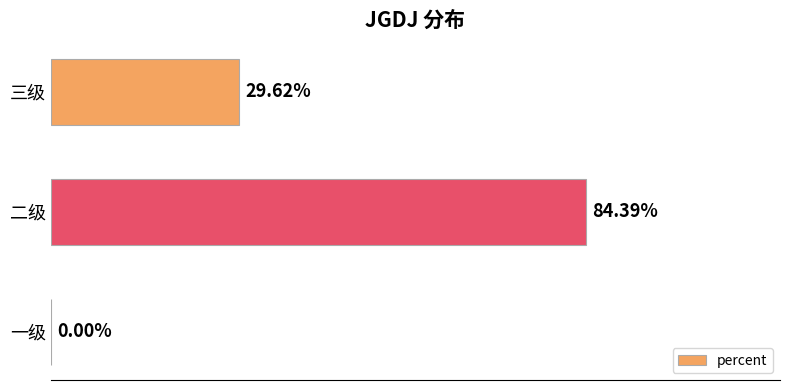

What is the average value?

0.4